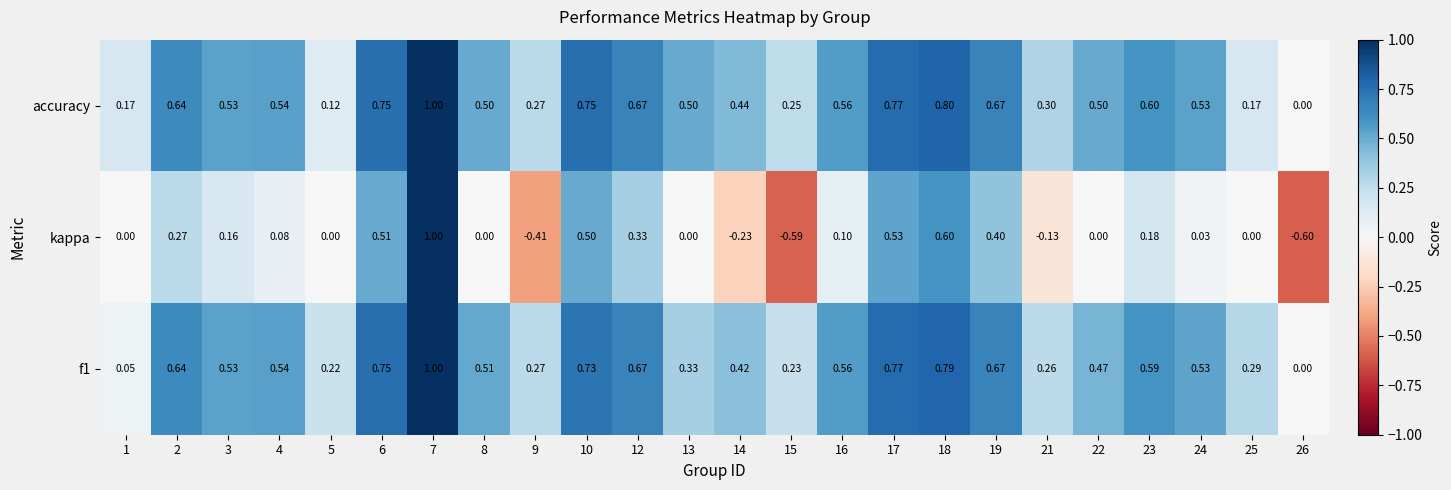

What is the greatest value displayed?

1.0